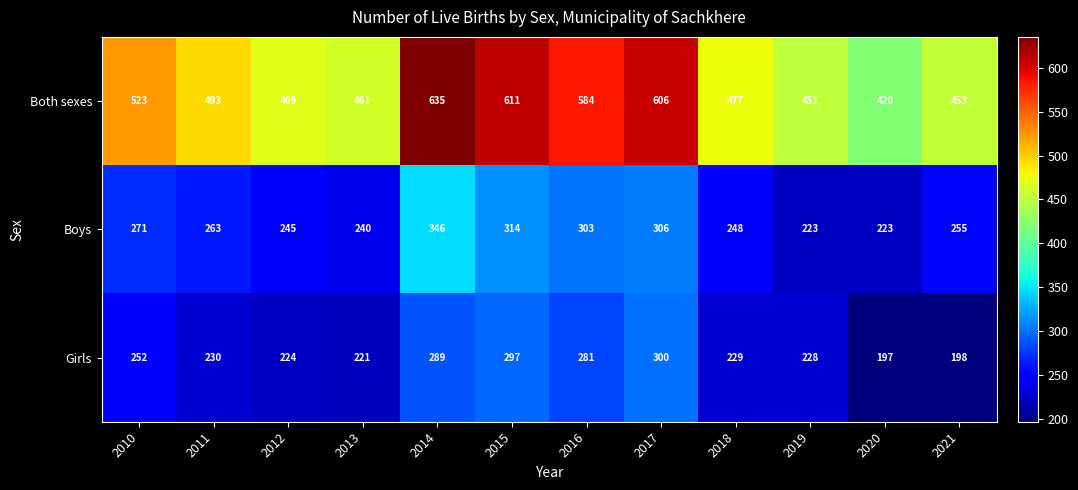

What is the maximum value shown in the chart?

635